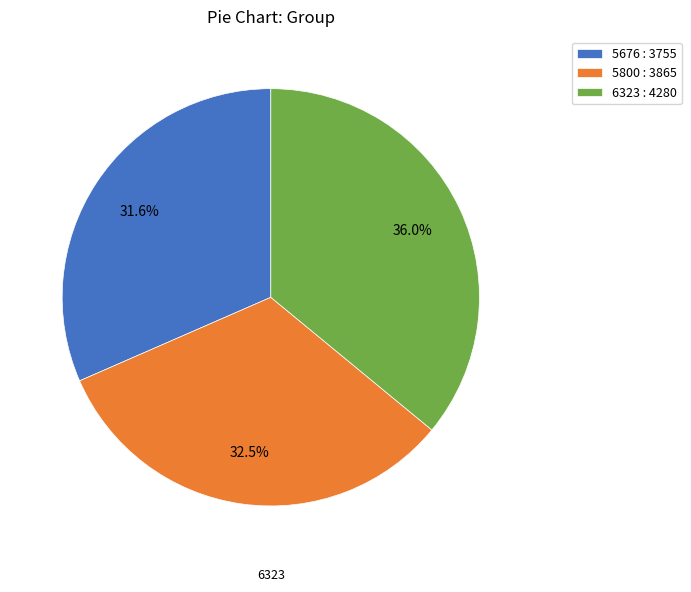

Which category has the smallest portion of the pie?

5676